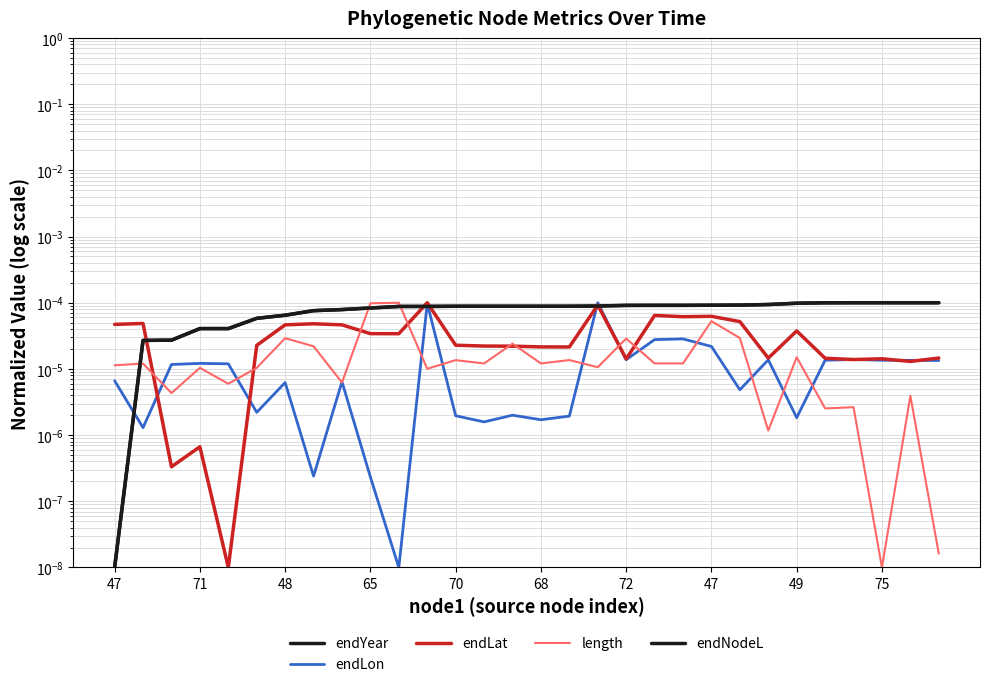

At 29, list the series in order from largest to smallest.

endYear, endNodeL, endLat, endLon, length